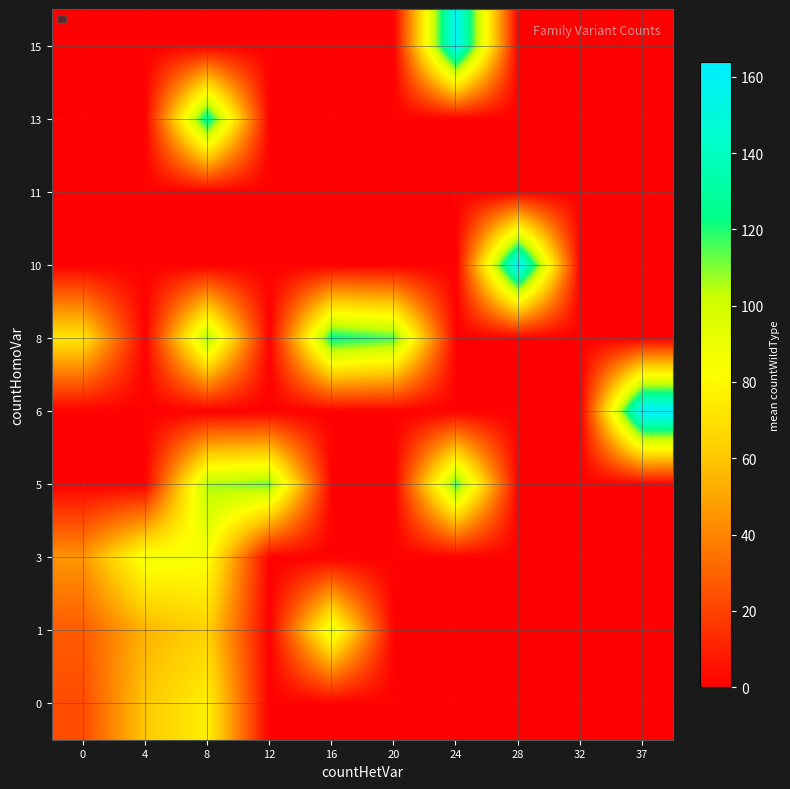

Reading left to right, extract all data points from this chart.

0: 0=23.1	4=60.3	8=76.0	12=0.0	16=0.0	20=0.0	24=0.0	28=0.0	32=0.0	37=0.0
1: 0=27.5	4=54.0	8=64.0	12=0.0	16=93.0	20=0.0	24=0.0	28=0.0	32=0.0	37=0.0
3: 0=45.3	4=87.0	8=84.0	12=0.0	16=0.0	20=0.0	24=0.0	28=0.0	32=0.0	37=0.0
5: 0=0.0	4=0.0	8=106.6	12=112.0	16=0.0	20=0.0	24=117.0	28=0.0	32=0.0	37=0.0
6: 0=0.0	4=0.0	8=0.0	12=0.0	16=0.0	20=0.0	24=0.0	28=0.0	32=0.0	37=164.0
8: 0=72.0	4=0.0	8=109.0	12=0.0	16=125.0	20=116.0	24=0.0	28=0.0	32=0.0	37=0.0
10: 0=0.0	4=0.0	8=0.0	12=0.0	16=0.0	20=0.0	24=0.0	28=162.0	32=0.0	37=0.0
11: 0=0.0	4=0.0	8=0.0	12=0.0	16=0.0	20=0.0	24=0.0	28=0.0	32=0.0	37=0.0
13: 0=0.0	4=0.0	8=130.0	12=0.0	16=0.0	20=0.0	24=0.0	28=0.0	32=0.0	37=0.0
15: 0=0.0	4=0.0	8=0.0	12=0.0	16=0.0	20=0.0	24=158.0	28=0.0	32=0.0	37=0.0